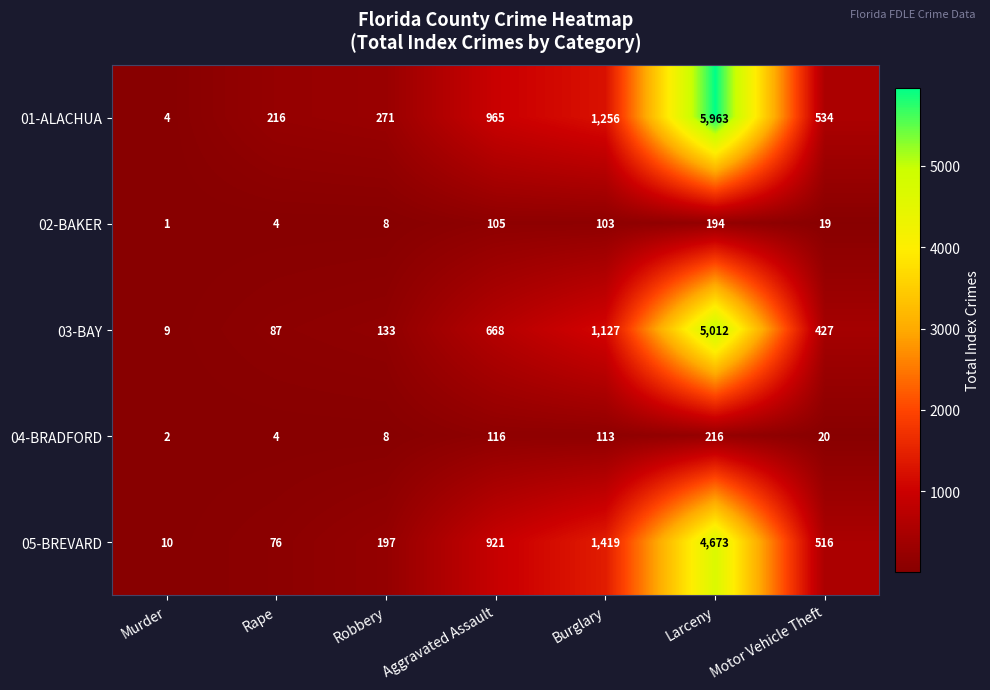

What is the spread (max minus min) of values at Burglary?

1316